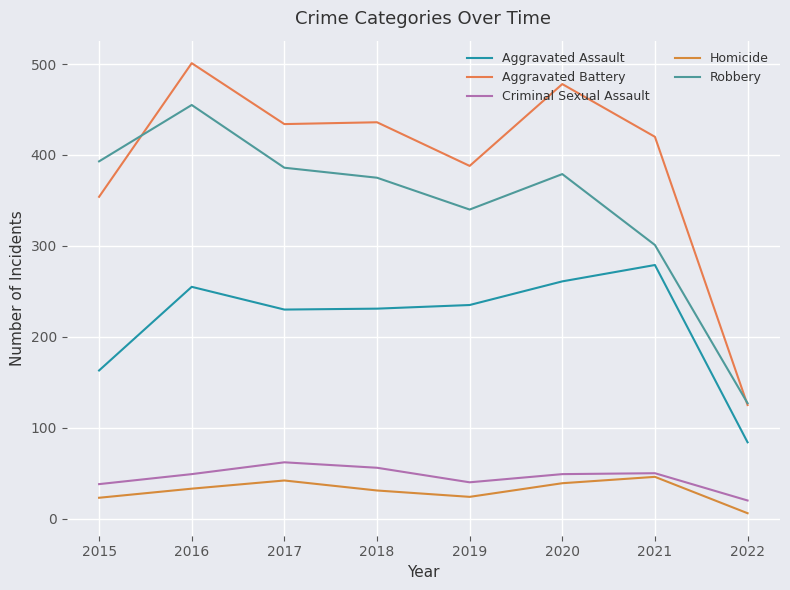

At how many categories does at least one series exceed 462?

2